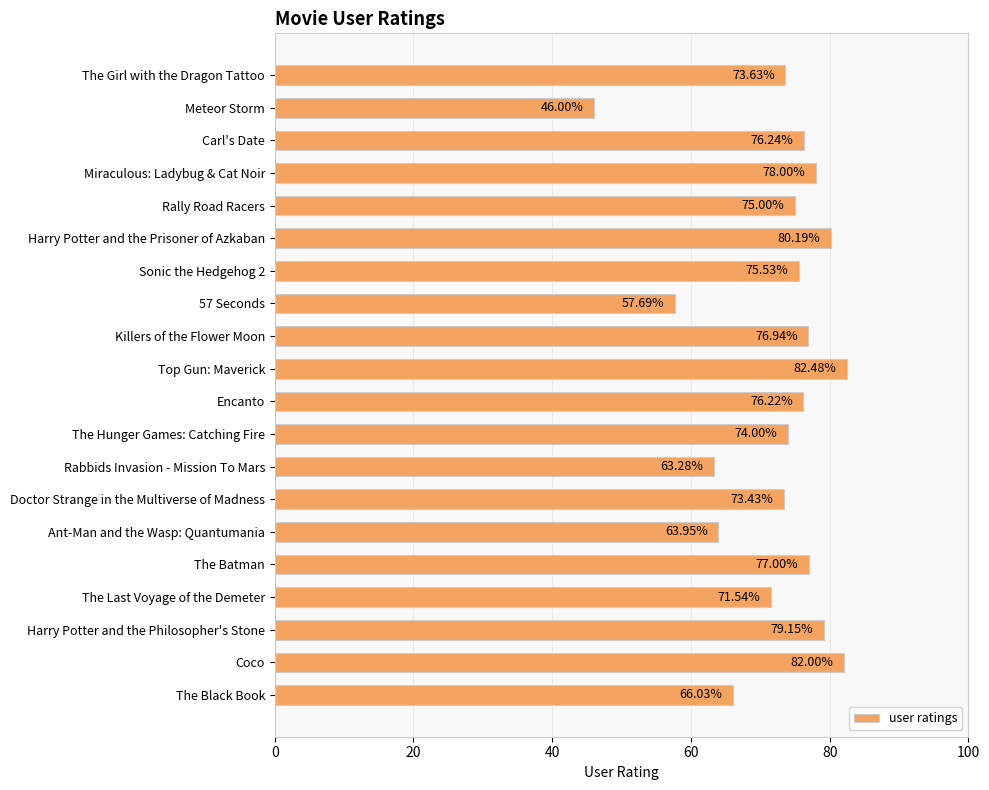

List the labels in order of value, smallest first.

Meteor Storm, 57 Seconds, Rabbids Invasion - Mission To Mars, Ant-Man and the Wasp: Quantumania, The Black Book, The Last Voyage of the Demeter, Doctor Strange in the Multiverse of Madness, The Girl with the Dragon Tattoo, The Hunger Games: Catching Fire, Rally Road Racers, Sonic the Hedgehog 2, Encanto, Carl's Date, Killers of the Flower Moon, The Batman, Miraculous: Ladybug & Cat Noir, Harry Potter and the Philosopher's Stone, Harry Potter and the Prisoner of Azkaban, Coco, Top Gun: Maverick